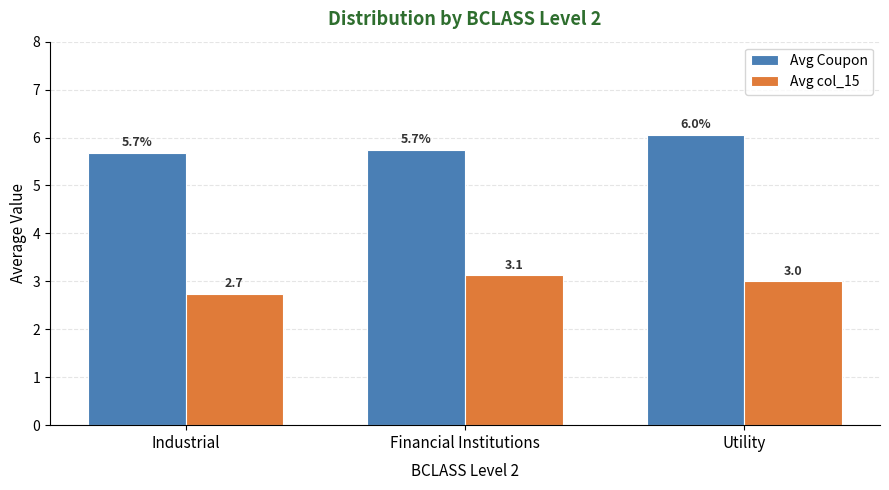

What is the difference between the maximum and second lowest values in the Avg col_15 series?

0.1